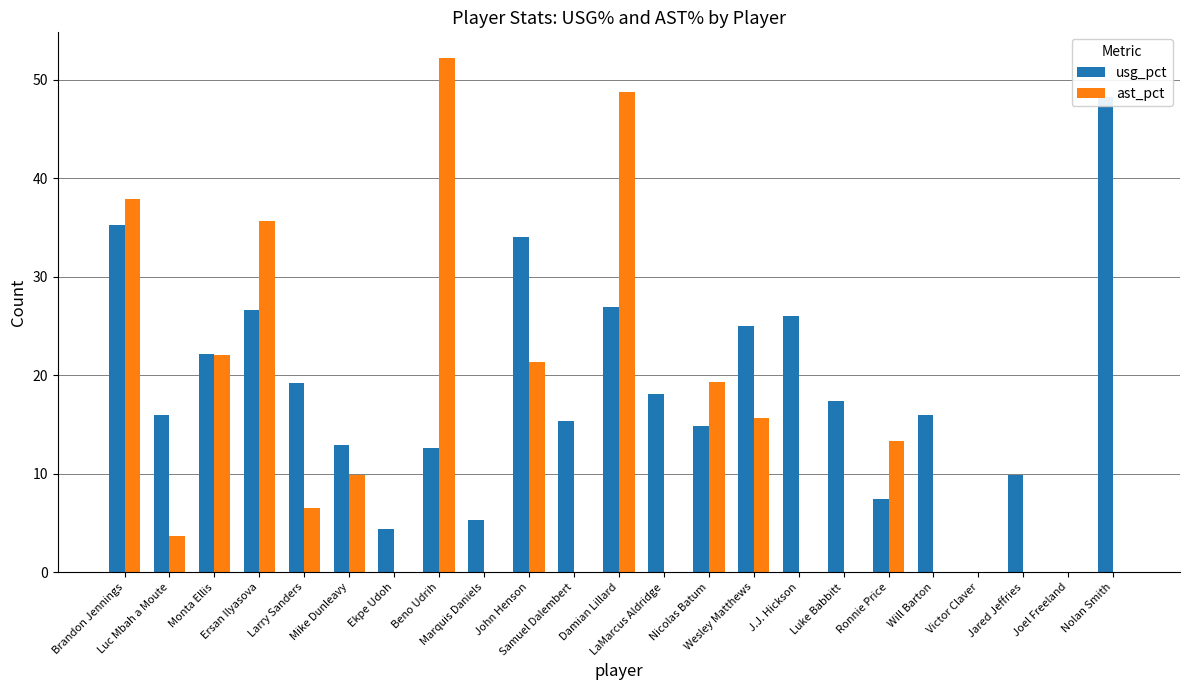

What is the total value across all series at Samuel Dalembert?

15.4